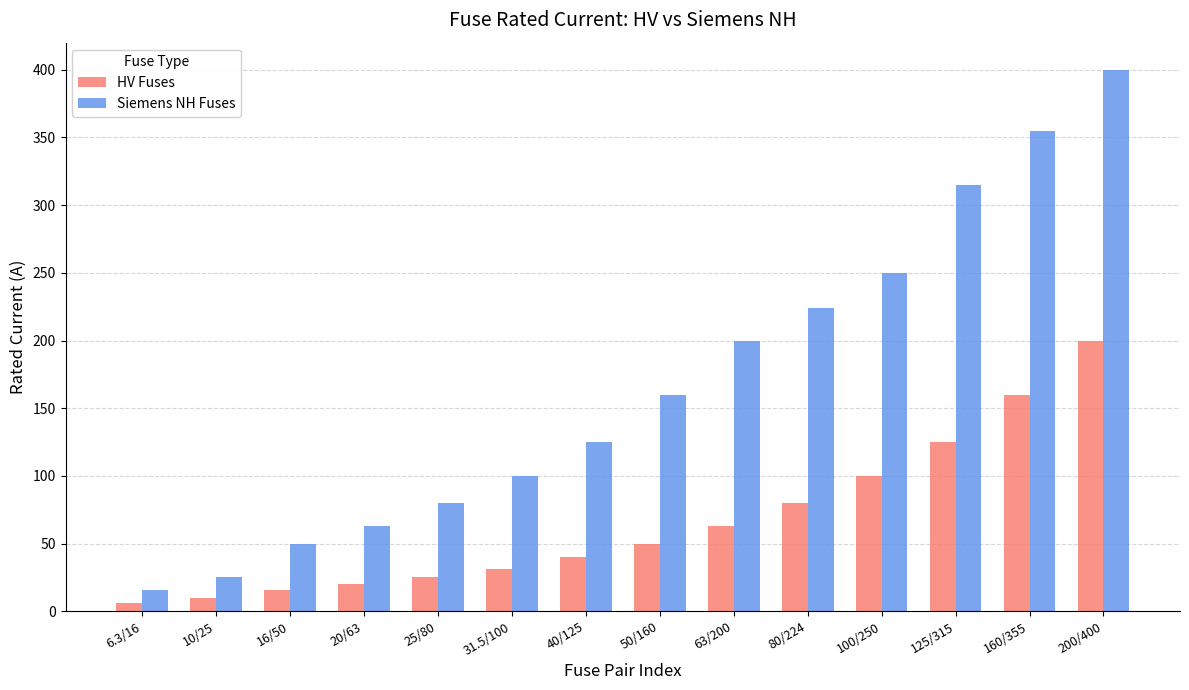

Reading left to right, what are all the values shown in this chart?

HV Fuses: 6.3	10.0	16.0	20.0	25.0	31.5	40.0	50.0	63.0	80.0	100.0	125.0	160.0	200.0
Siemens NH Fuses: 16.0	25.0	50.0	63.0	80.0	100.0	125.0	160.0	200.0	224.0	250.0	315.0	355.0	400.0